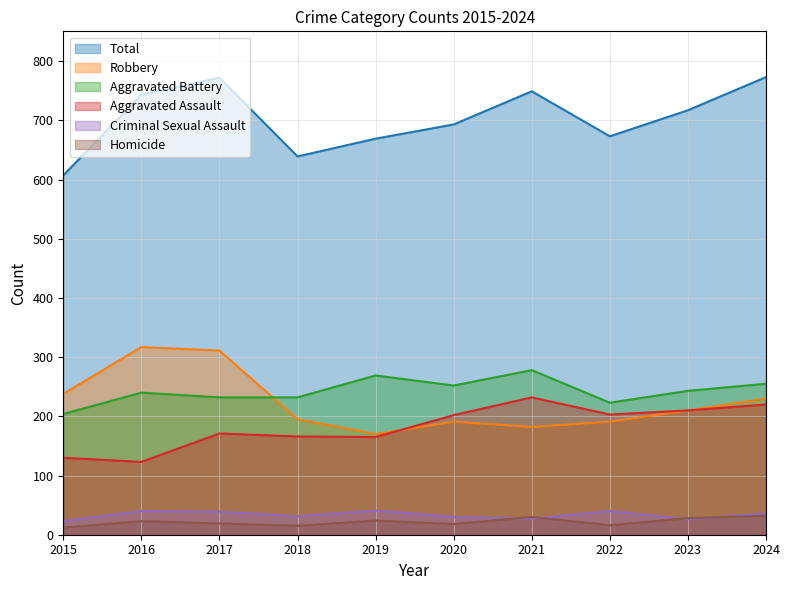

At which category does Aggravated Battery reach its first local valley?

2020